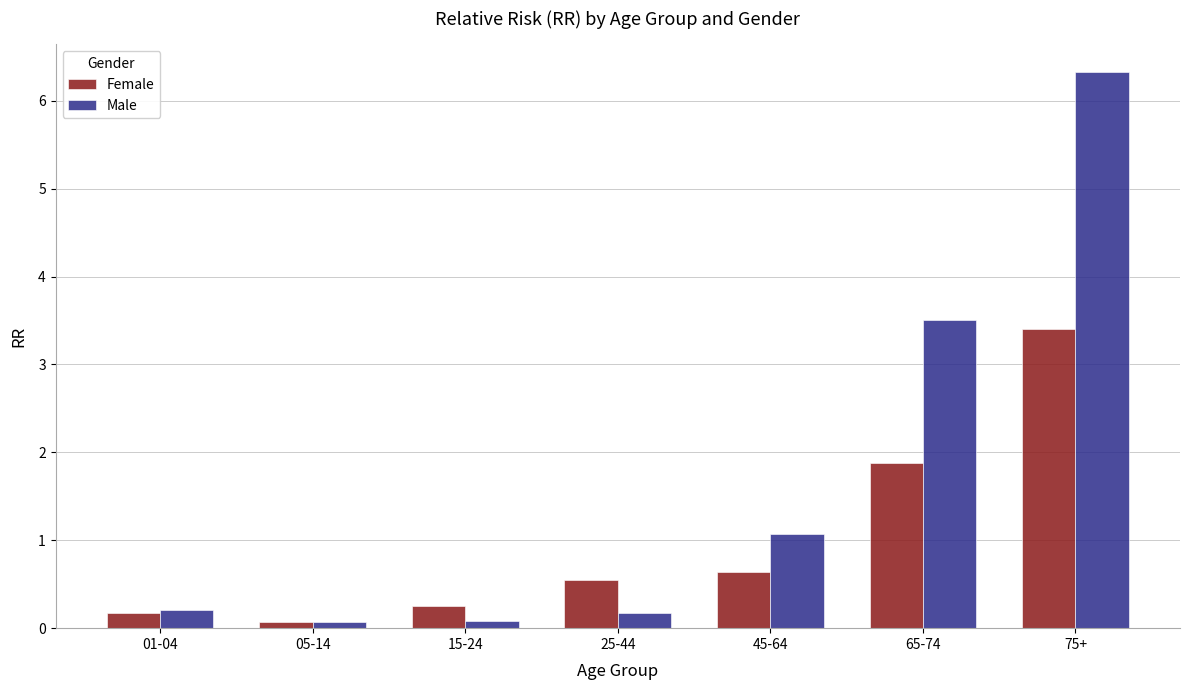

How many bars are there in each group?

2